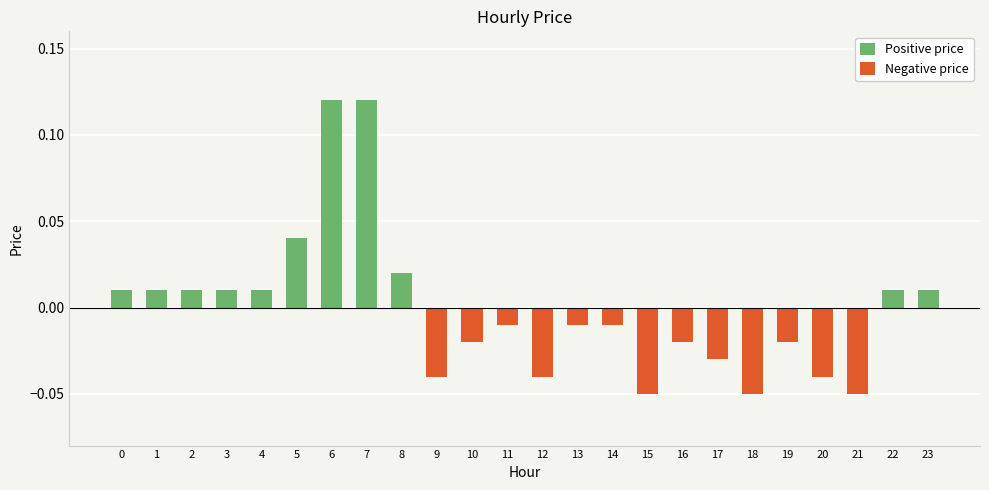

Reading left to right, transcribe all the data shown in this chart.

Positive price: 0=0.0	1=0.0	2=0.0	3=0.0	4=0.0	5=0.0	6=0.1	7=0.1	8=0.0	9=0.0	10=0.0	11=0.0	12=0.0	13=0.0	14=0.0	15=0.0	16=0.0	17=0.0	18=0.0	19=0.0	20=0.0	21=0.0	22=0.0	23=0.0
Negative price: 0=0.0	1=0.0	2=0.0	3=0.0	4=0.0	5=0.0	6=0.0	7=0.0	8=0.0	9=-0.0	10=-0.0	11=-0.0	12=-0.0	13=-0.0	14=-0.0	15=-0.1	16=-0.0	17=-0.0	18=-0.1	19=-0.0	20=-0.0	21=-0.1	22=0.0	23=0.0